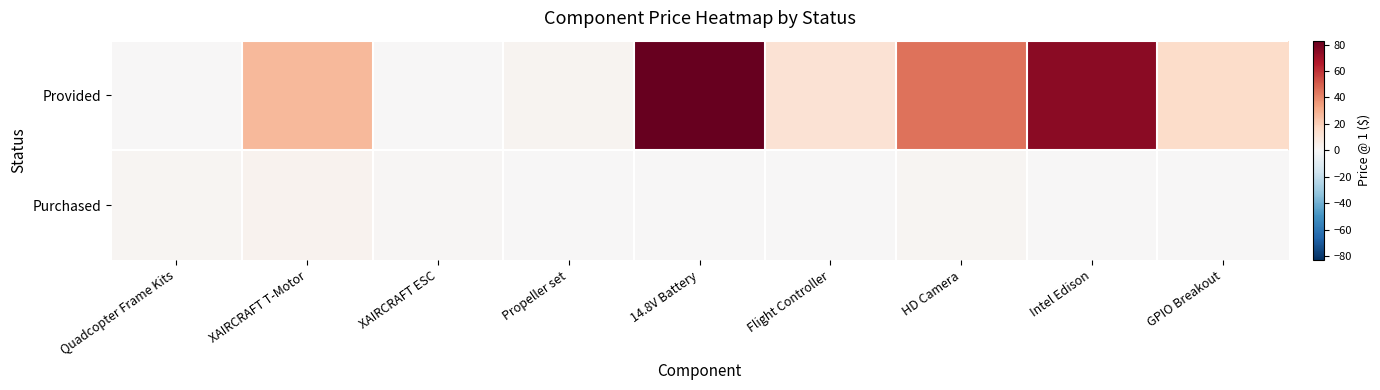

What is the greatest value displayed?

83.0